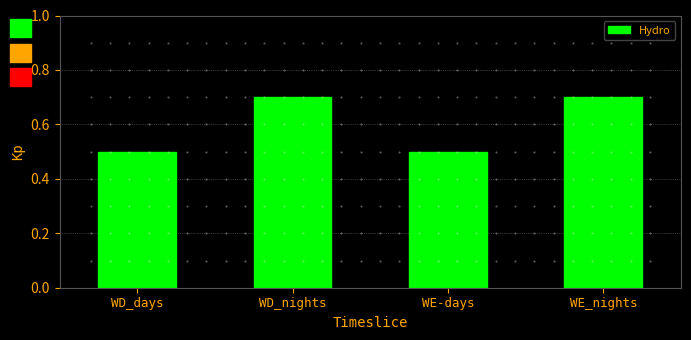

What is the average value?

0.6